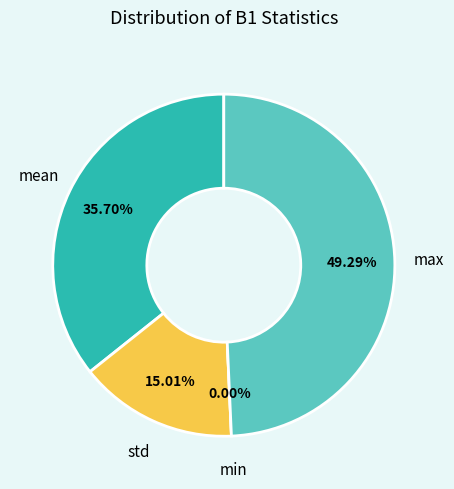

To the nearest percent, what percentage of the pie is std?

15%